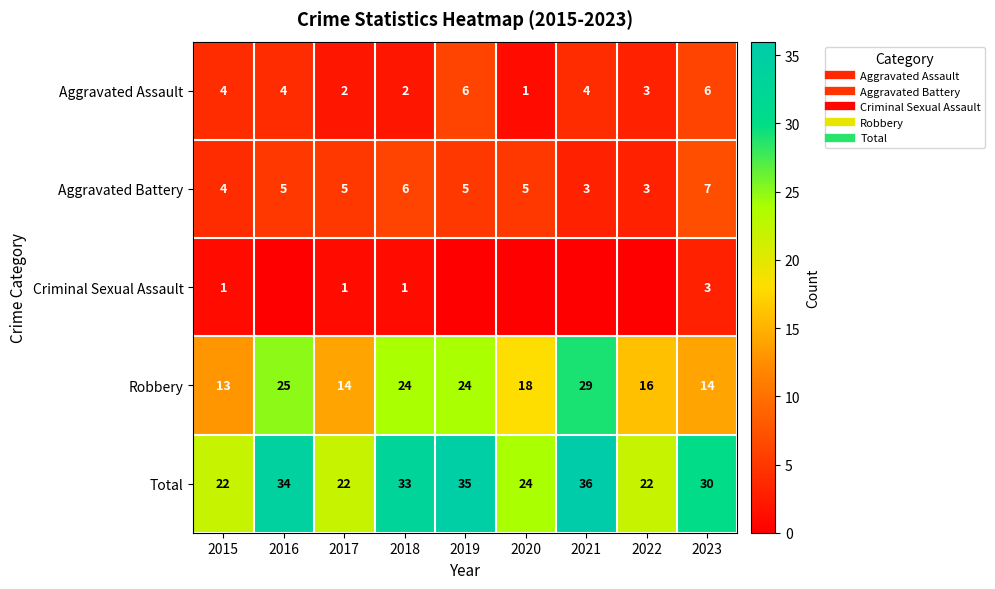

Is it true that Criminal Sexual Assault equals 1 at 2017?

True